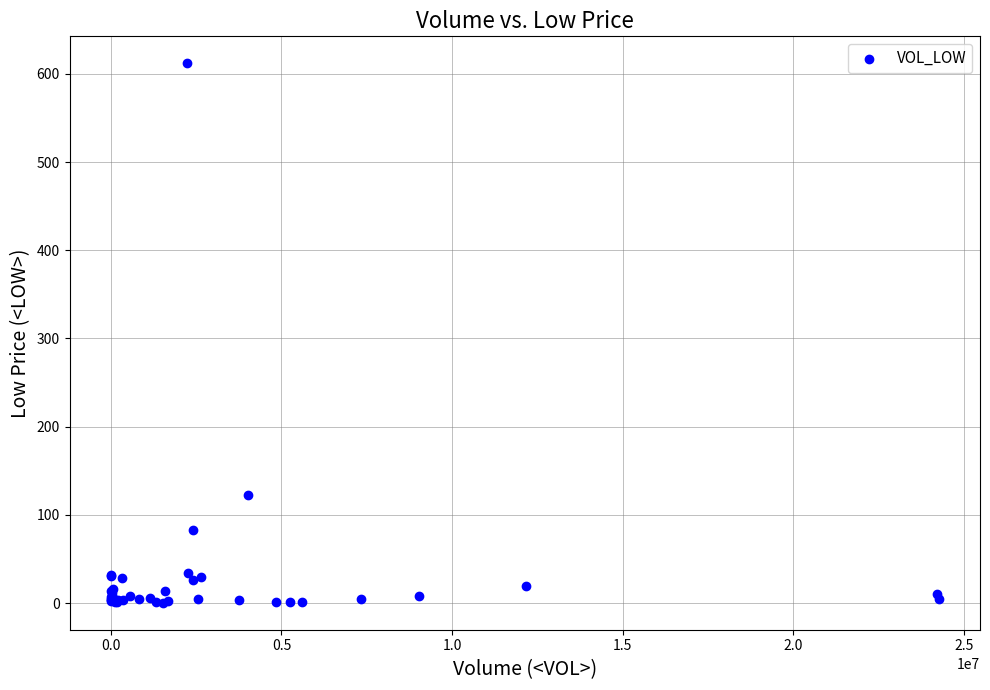

What Y value in the scatter plot is closest to 306?

122.5